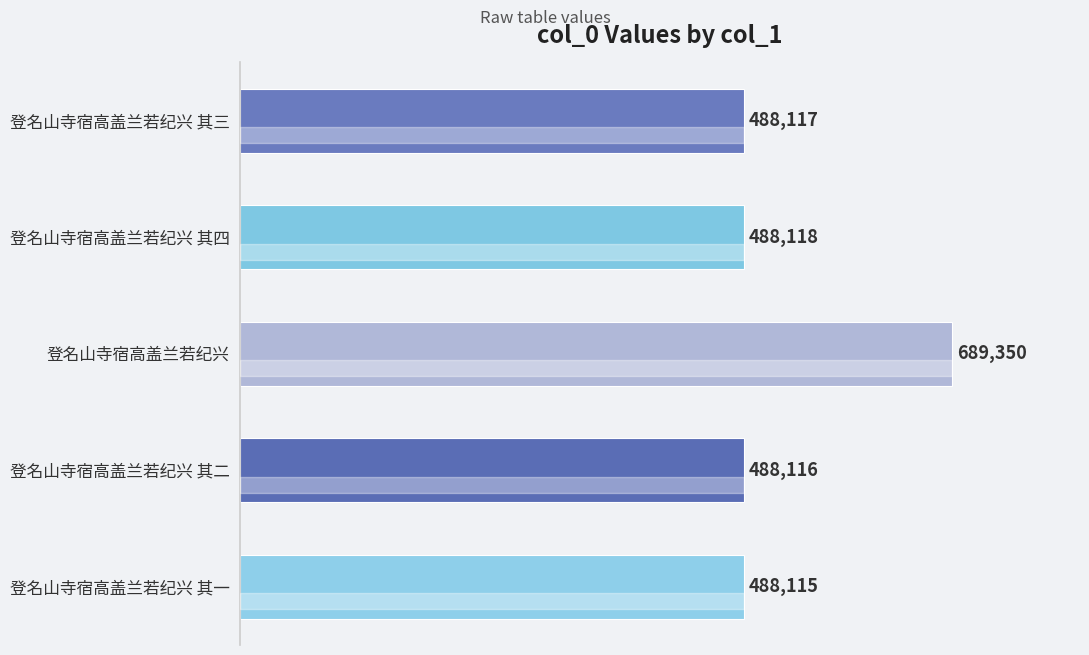

At which label is the value closest to 588732?

登名山寺宿高盖兰若纪兴 其四